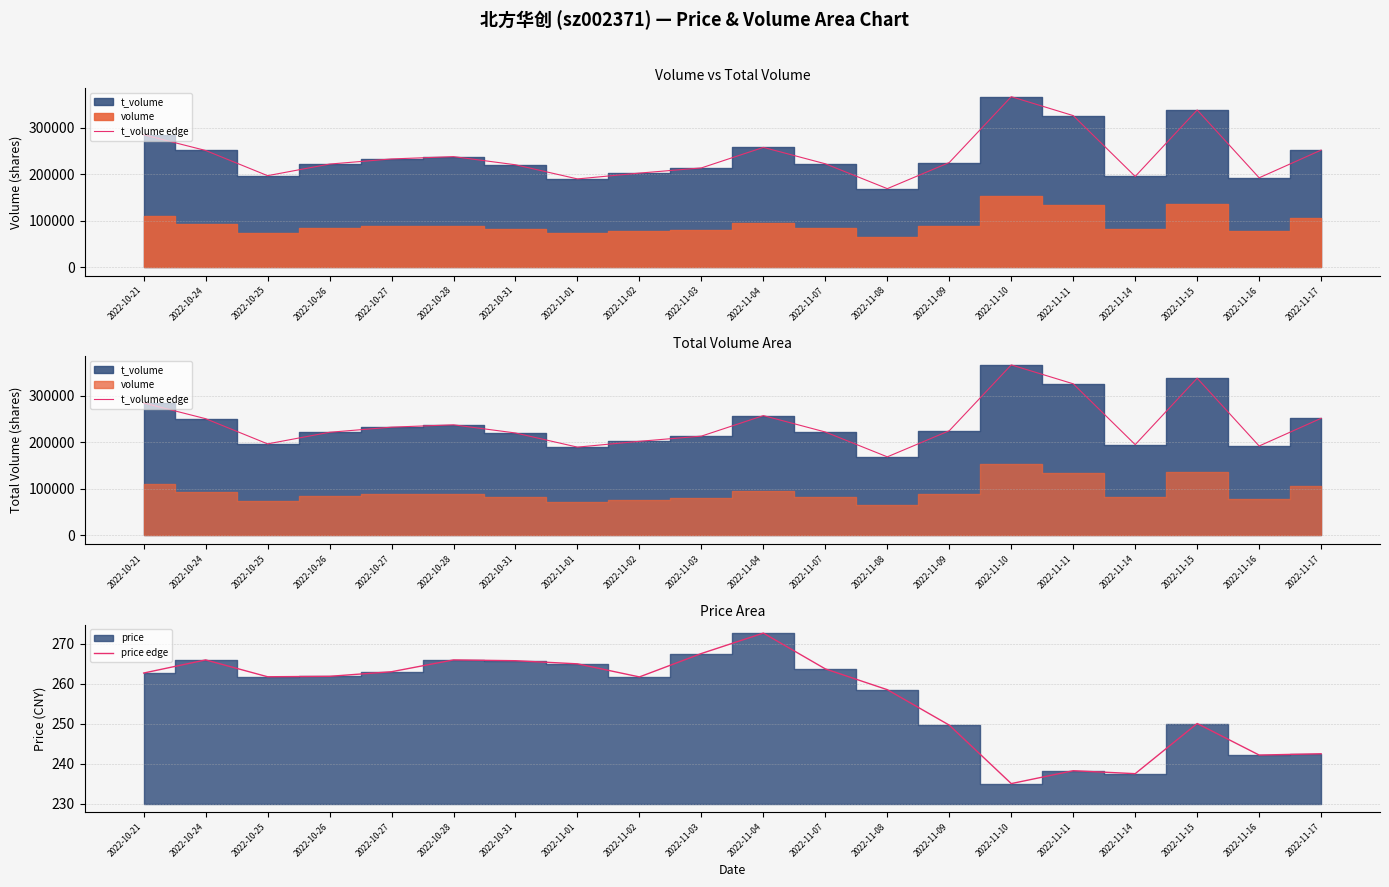

What is the spread (max minus min) of values at 2022-10-24?

250526.1